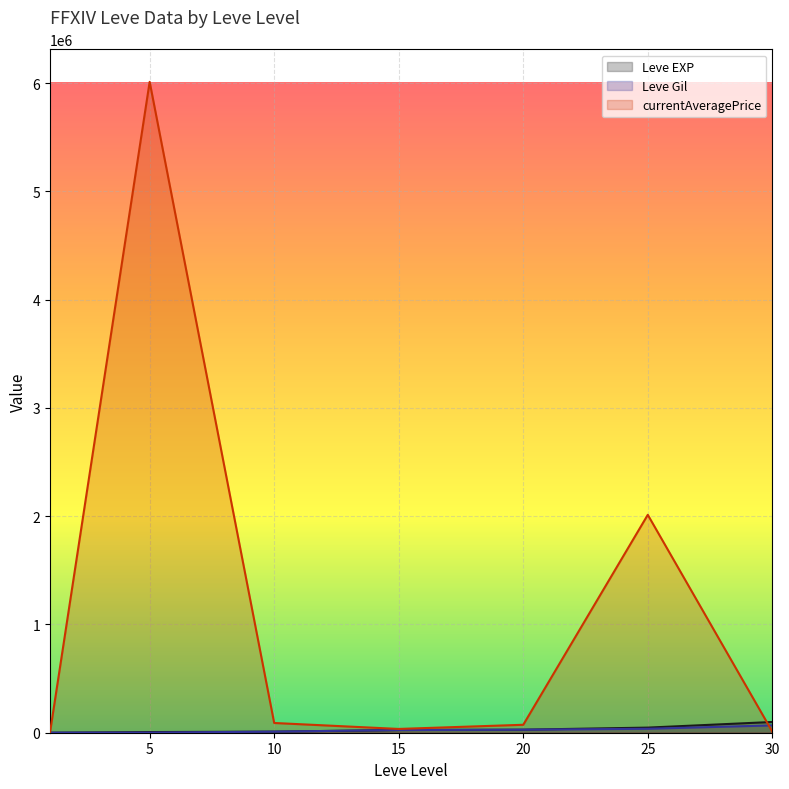

What is the value of the currentAveragePrice point at the 5th from the left?

73352